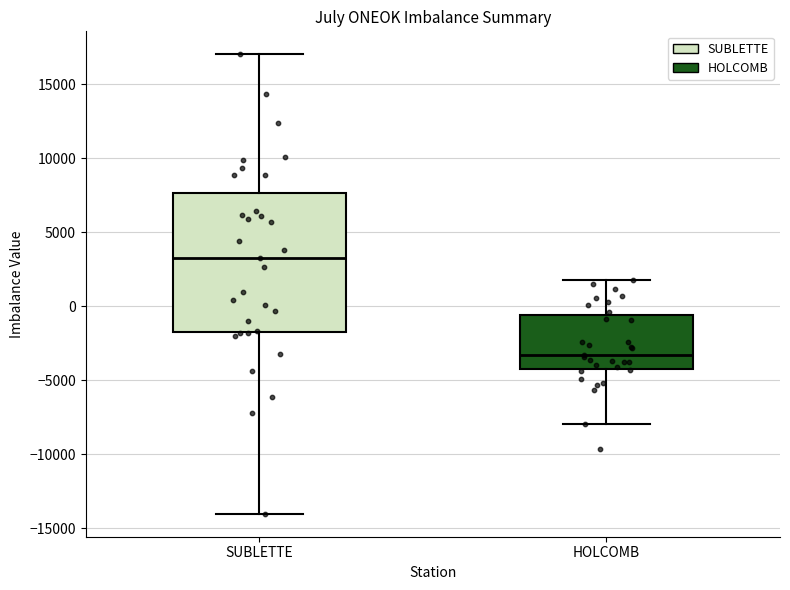

Reading left to right, read every box against the y-axis: the position of its median line, the range the box covers, and the ends of its whiskers. The values are not printed on the chart, so give them approximately, as read against the axis.

SUBLETTE: median 3000, box -1500 to 7500, whiskers -14000 to 17000
HOLCOMB: median -3500, box -4000 to -500, whiskers -8000 to 2000